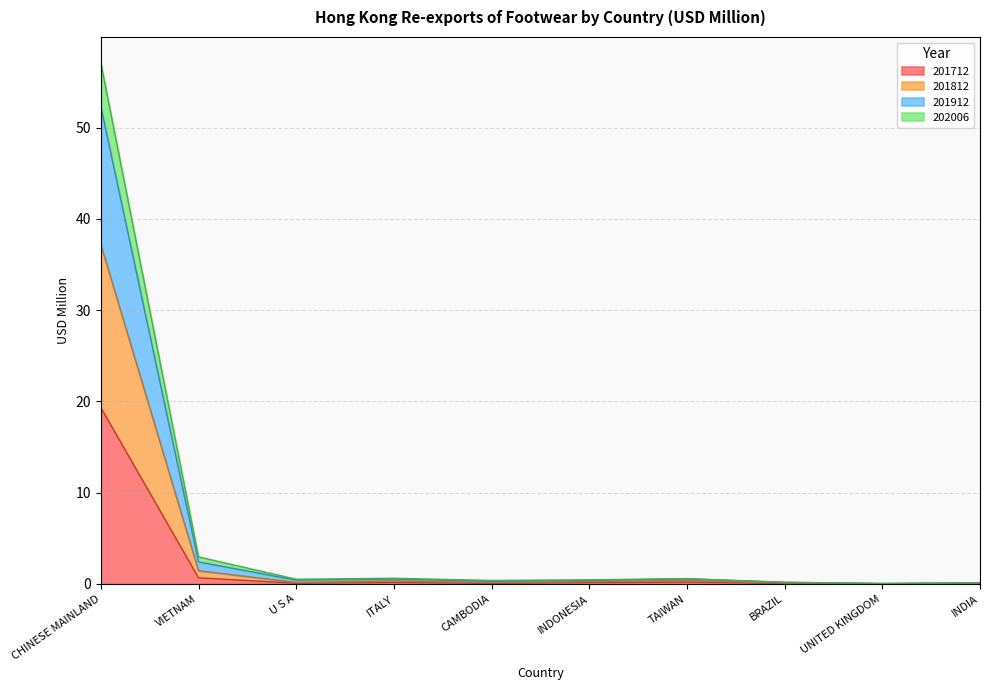

What is the total value across all series at CHINESE MAINLAND?

57.1